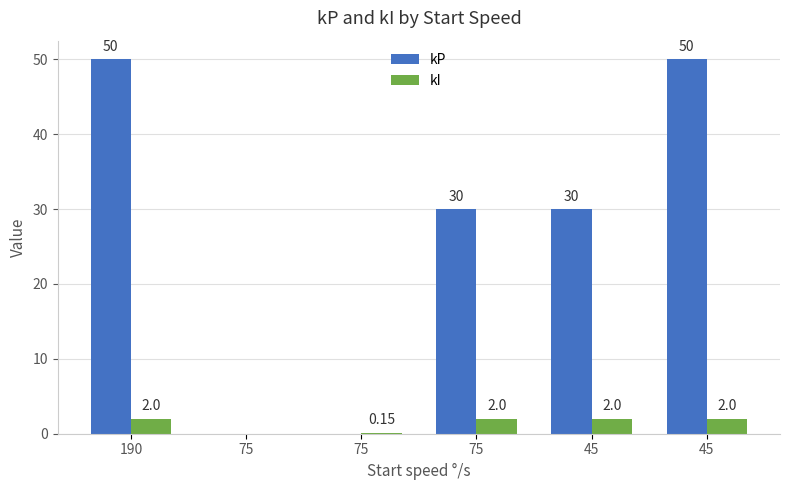

How many categories are shown in the chart?

6